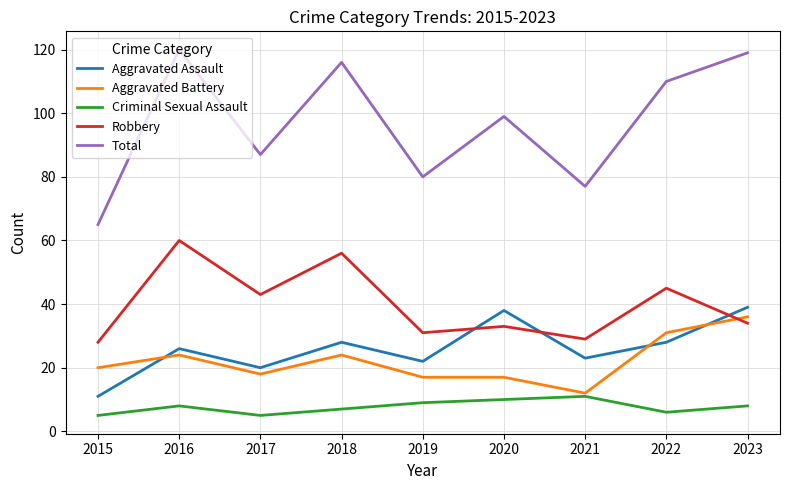

Reading left to right, transcribe all the data shown in this chart.

Aggravated Assault: 11	26	20	28	22	38	23	28	39
Aggravated Battery: 20	24	18	24	17	17	12	31	36
Criminal Sexual Assault: 5	8	5	7	9	10	11	6	8
Robbery: 28	60	43	56	31	33	29	45	34
Total: 65	120	87	116	80	99	77	110	119